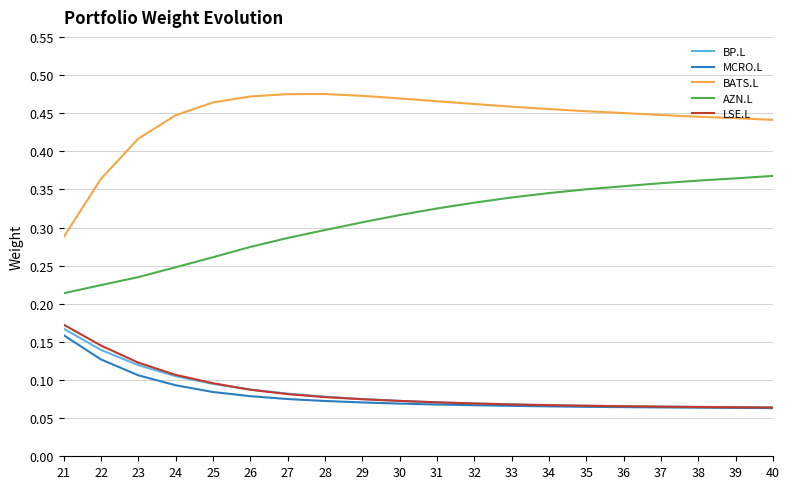

True or false: BP.L and AZN.L intersect in this chart.

False